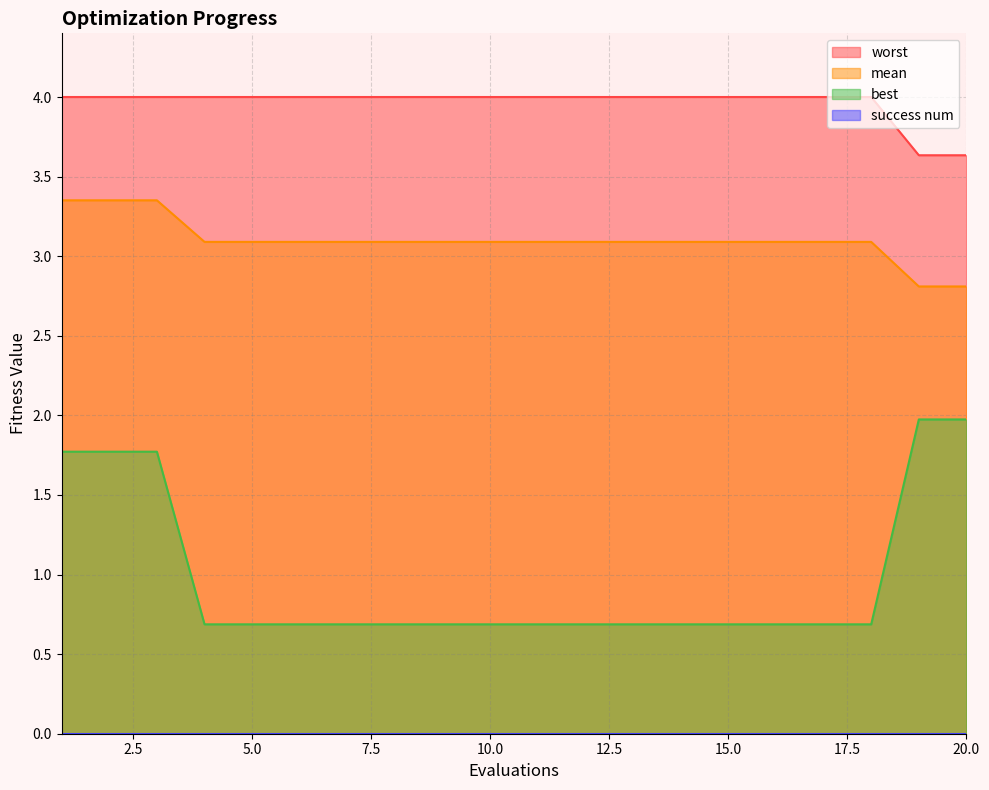

Which series has the widest spread of values?

best